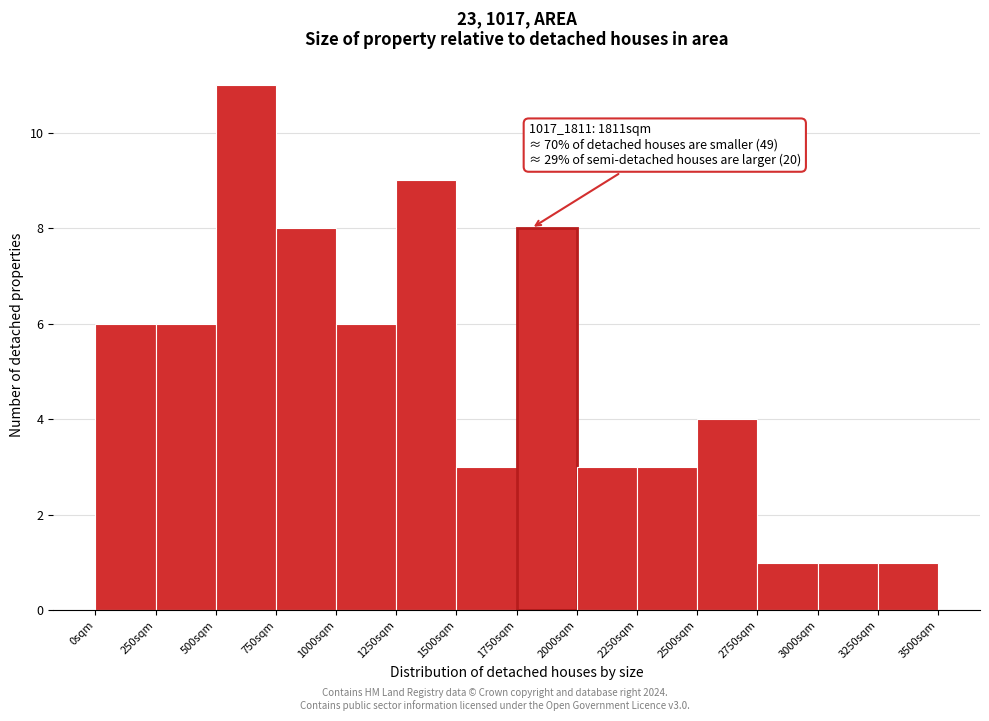

Over which range of the x-axis is the bar tallest?

500 to 750